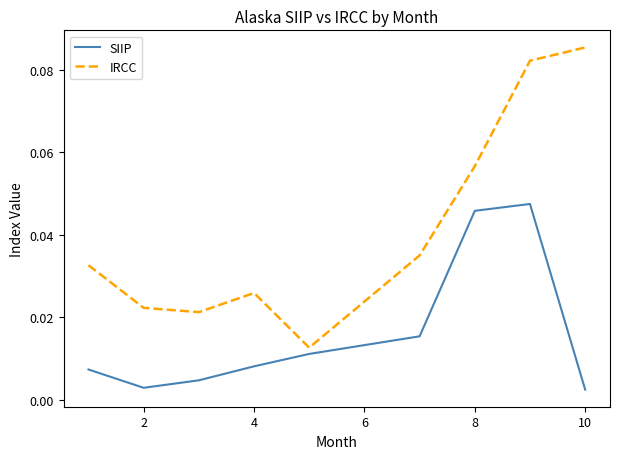

Which series has the widest spread of values?

IRCC